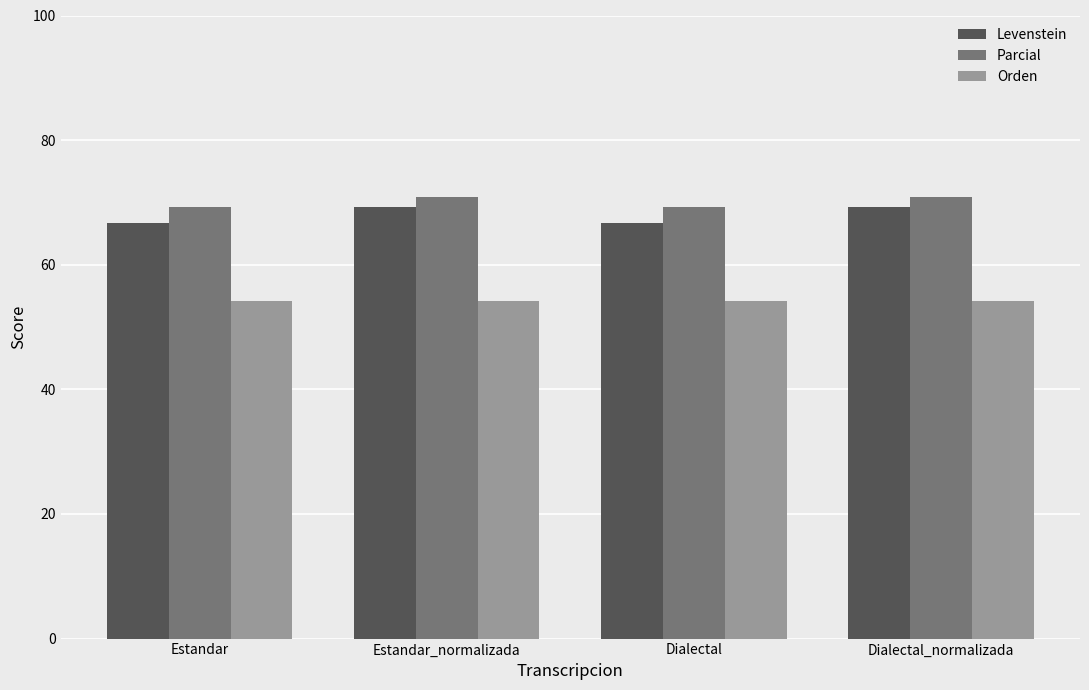

What is the smallest value displayed?

54.2